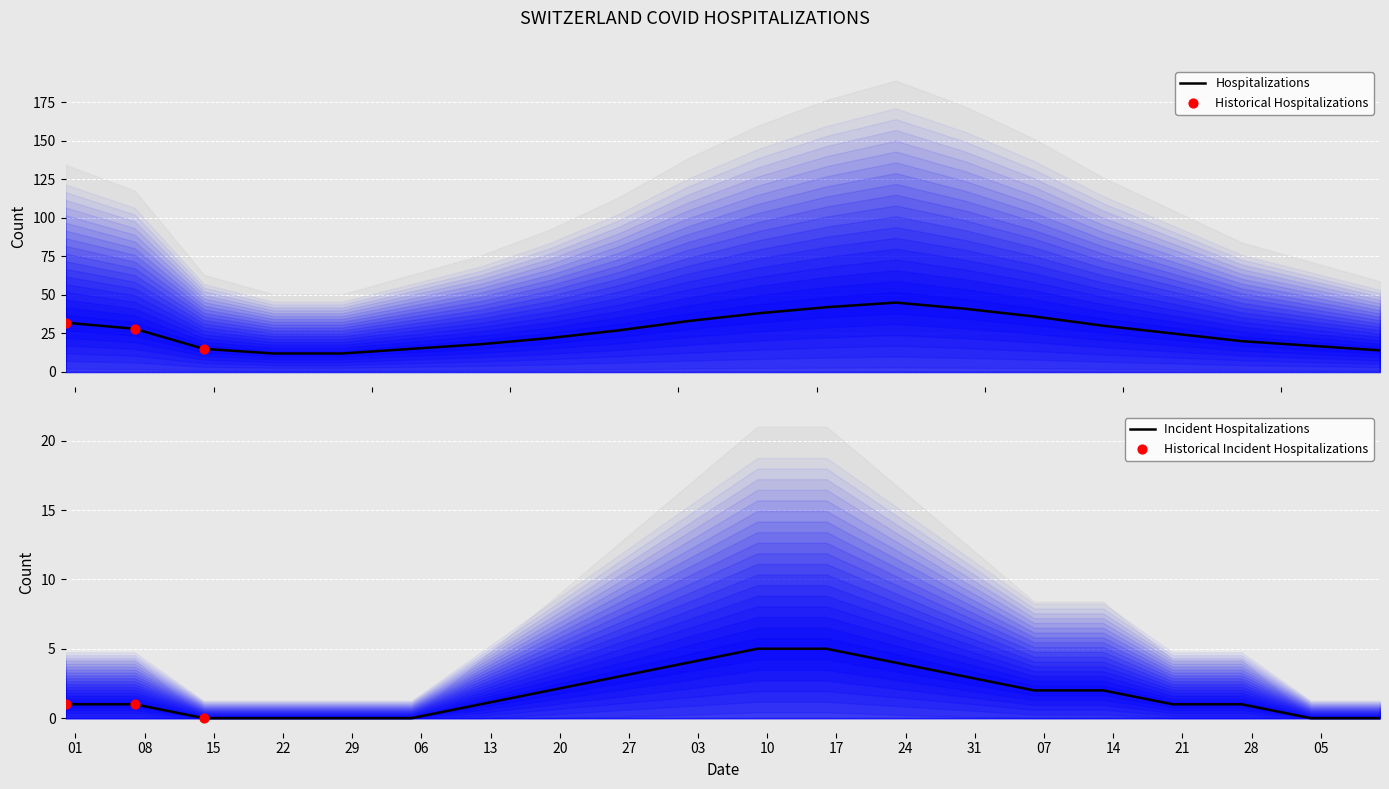

What is the total value across all series at 2020-07-05?

15